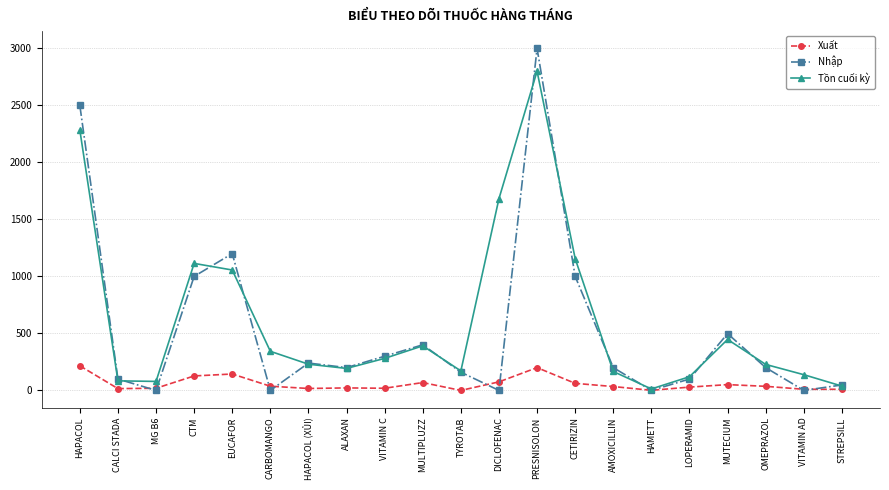

Is it true that Nhập equals 147 at MUTECIUM?

False